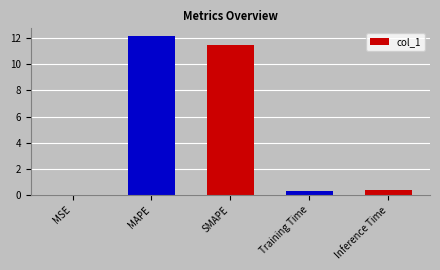

Which category has the highest value across all series?

MAPE